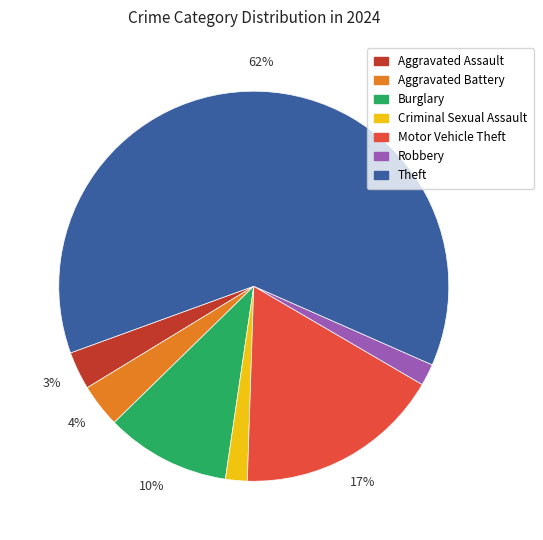

Is there any slice that represents more than half of the pie?

Yes